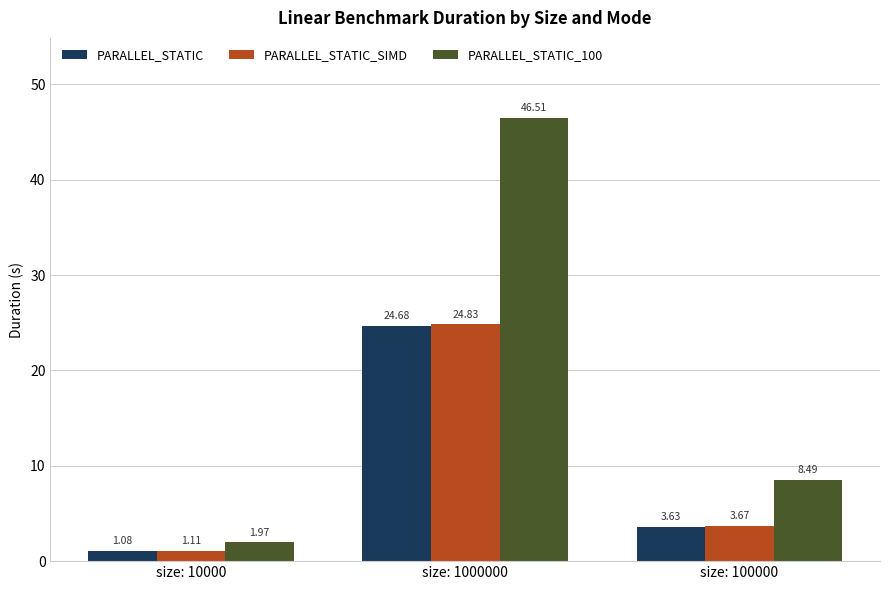

Rank the series by their maximum value, from highest to lowest.

PARALLEL_STATIC_100, PARALLEL_STATIC_SIMD, PARALLEL_STATIC